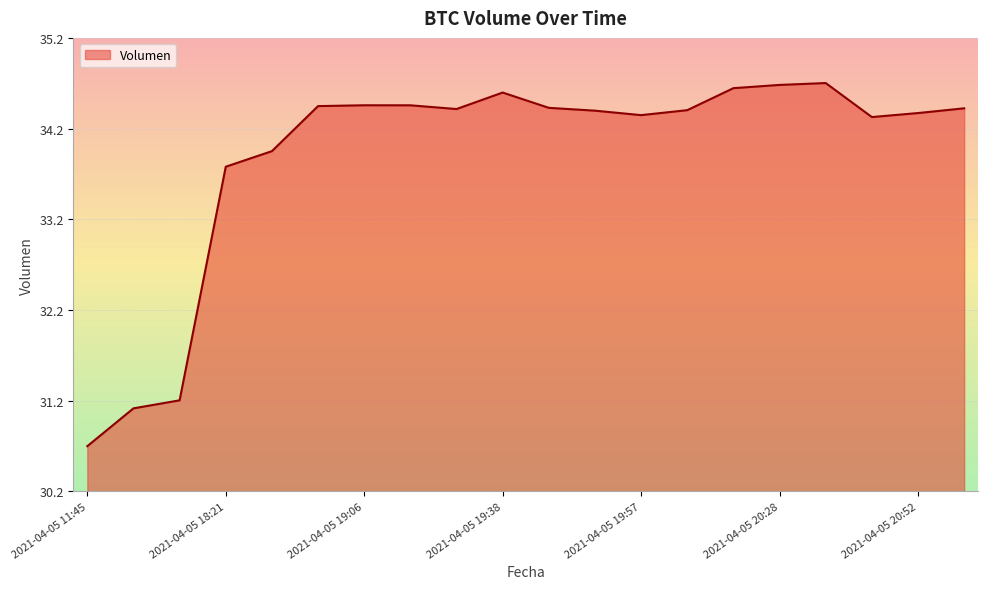

What is the sum of all values?

678.0